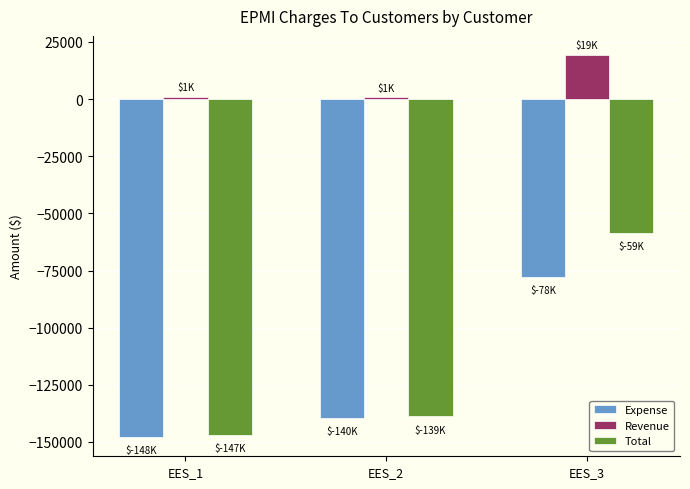

The value of Revenue at EES_3 is 19300.4. True or false?

True